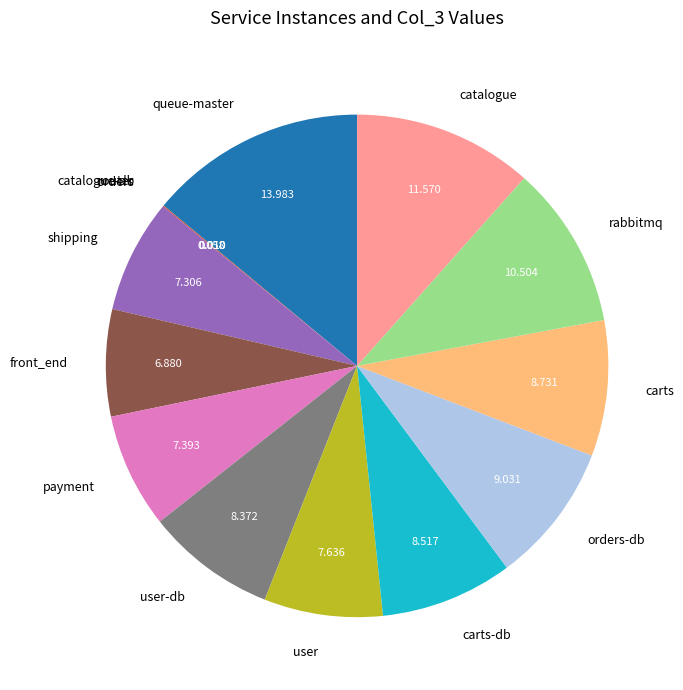

Is there a majority slice in this chart?

No